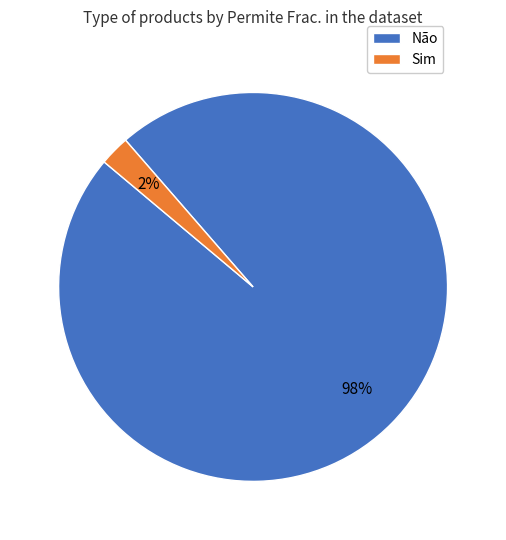

How many slices are in this pie chart?

2